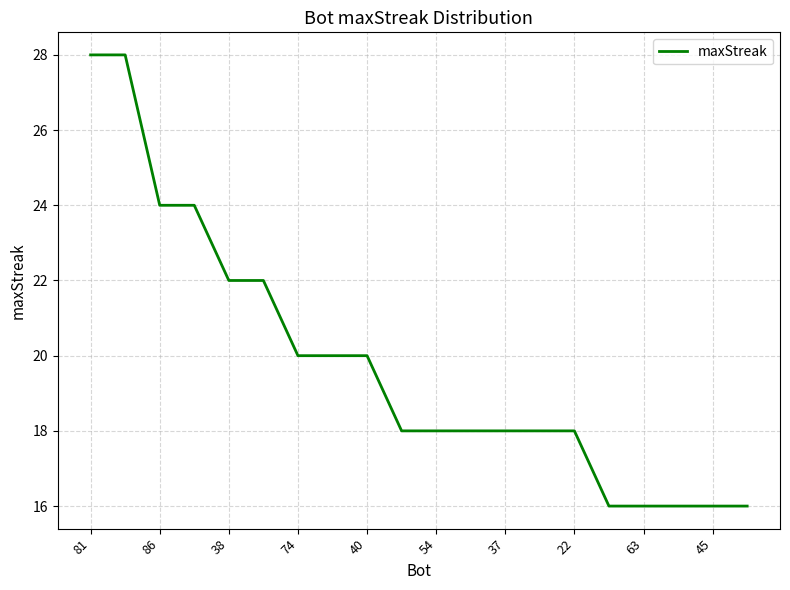

What is the difference between the maximum and minimum values?

12